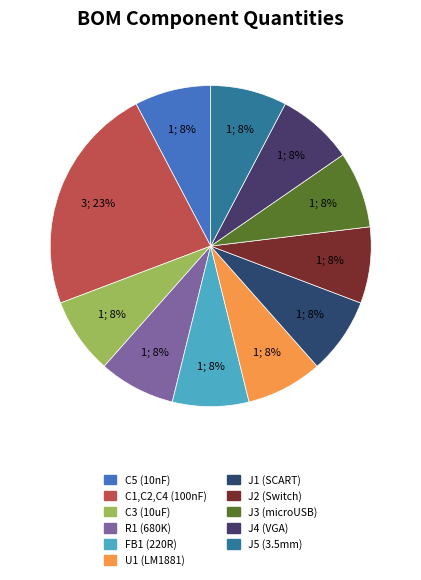

Is U1 (LM1881) the majority of the pie?

No